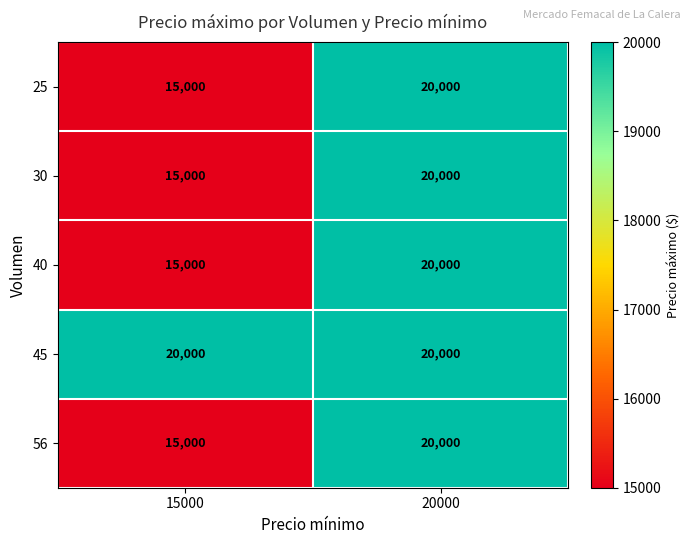

What is the total value across all series at 15000?

80000